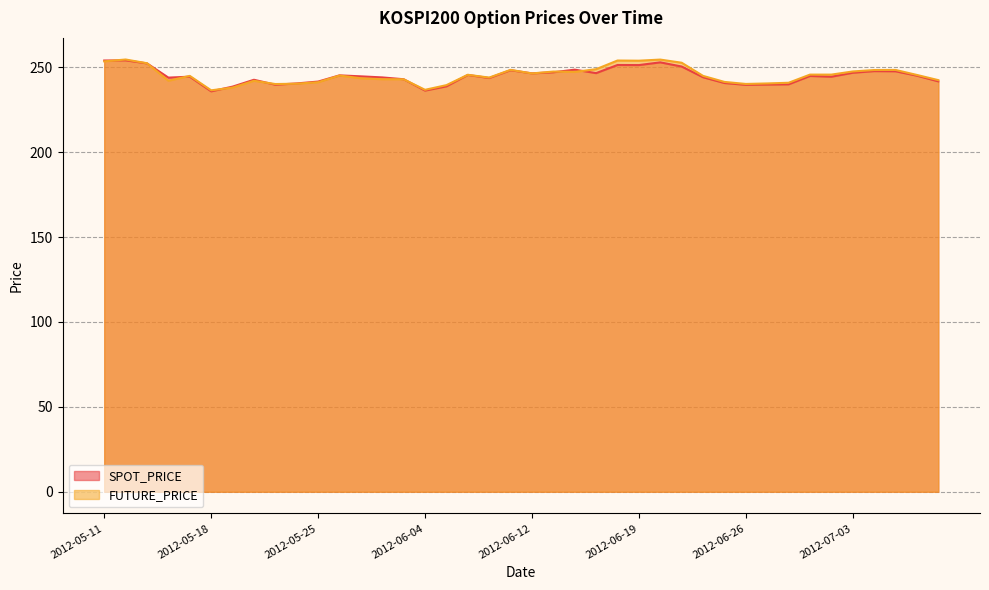

Which category has the lowest value in the FUTURE_PRICE series?

2012-05-18